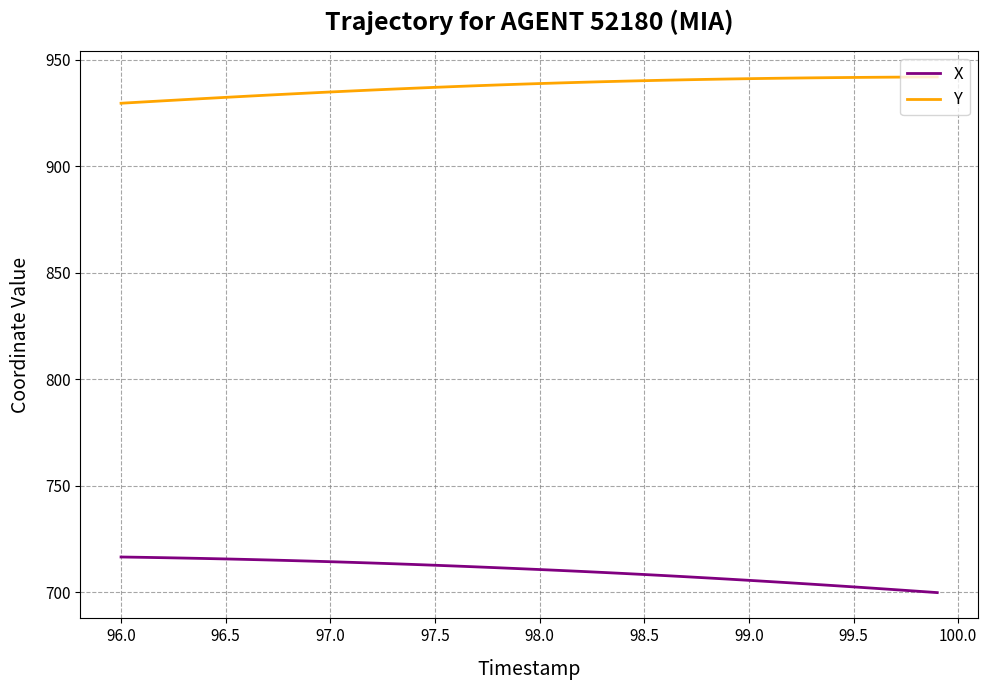

Rank the series by their maximum value, from highest to lowest.

Y, X